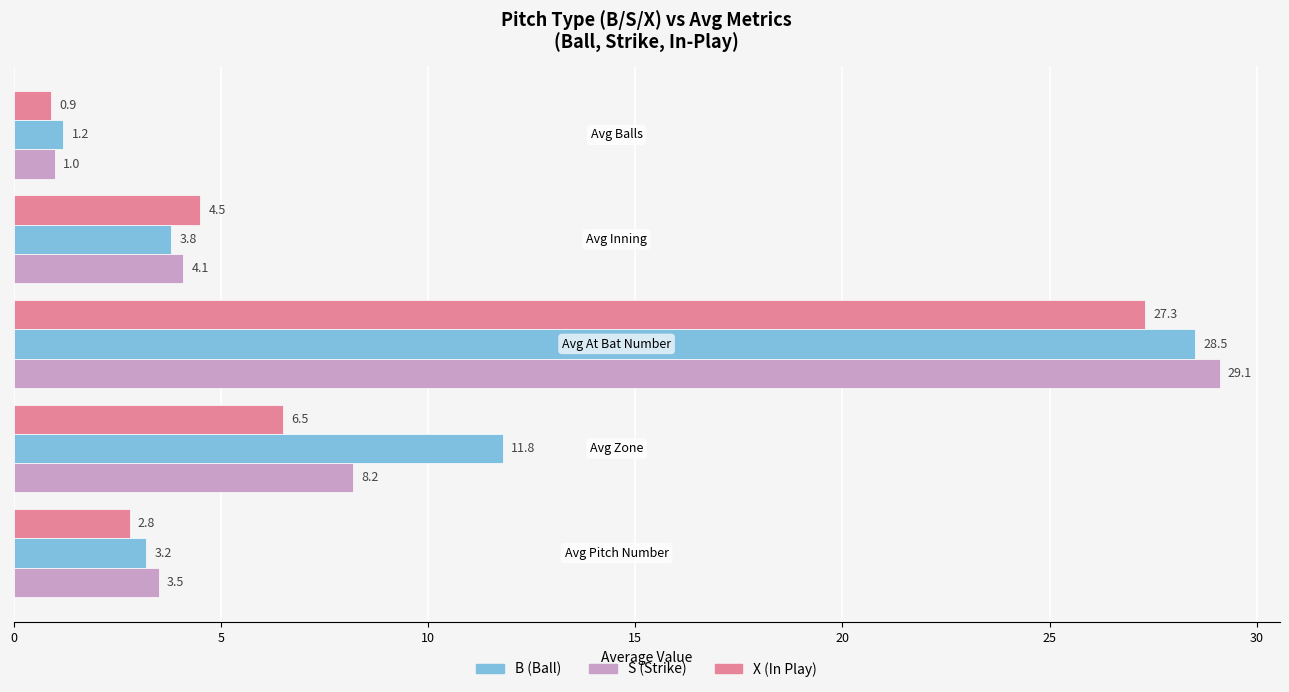

What is the sum of all X (In Play) values?

42.0